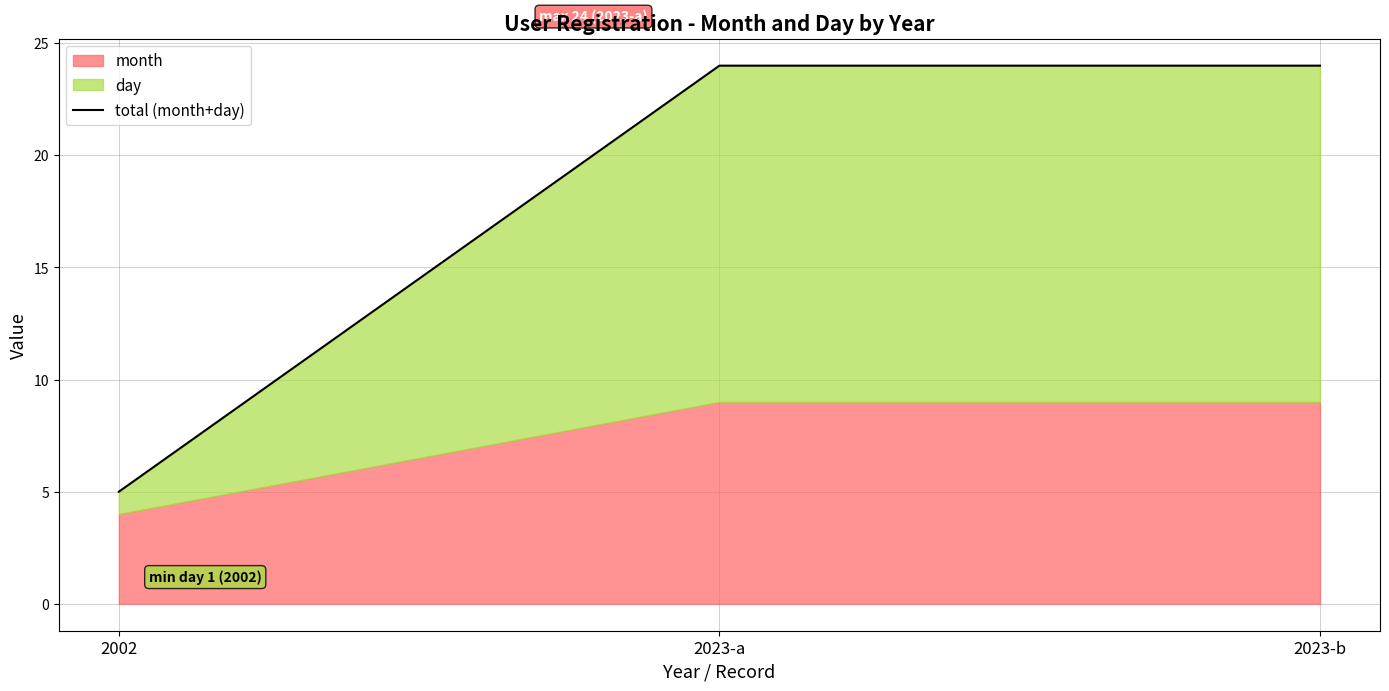

The chart shows a value of 39 at 2023-b. True or false?

False